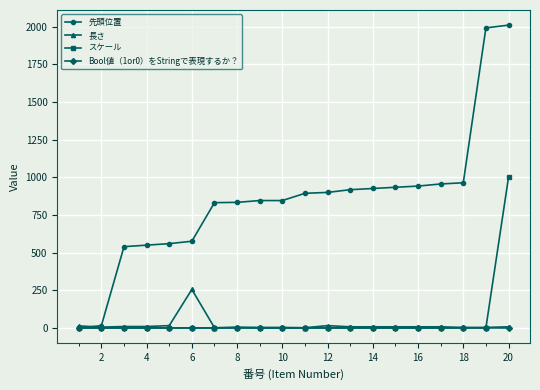

Which series has the largest total across all categories?

先頭位置